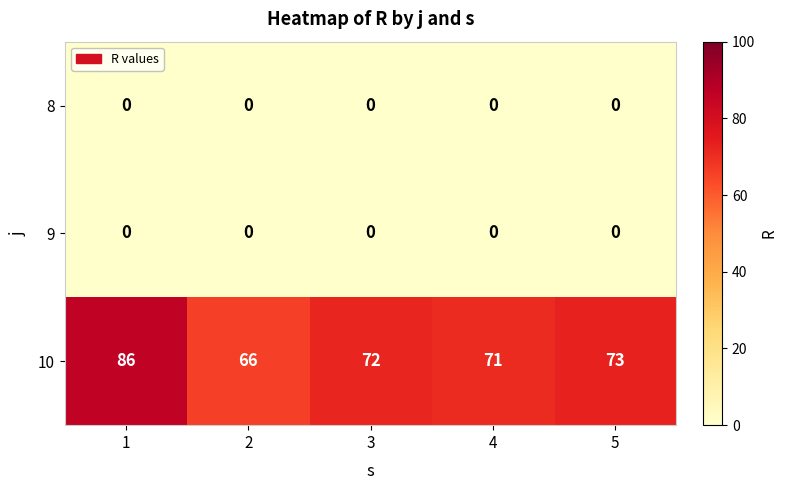

Which series has the largest total across all categories?

10